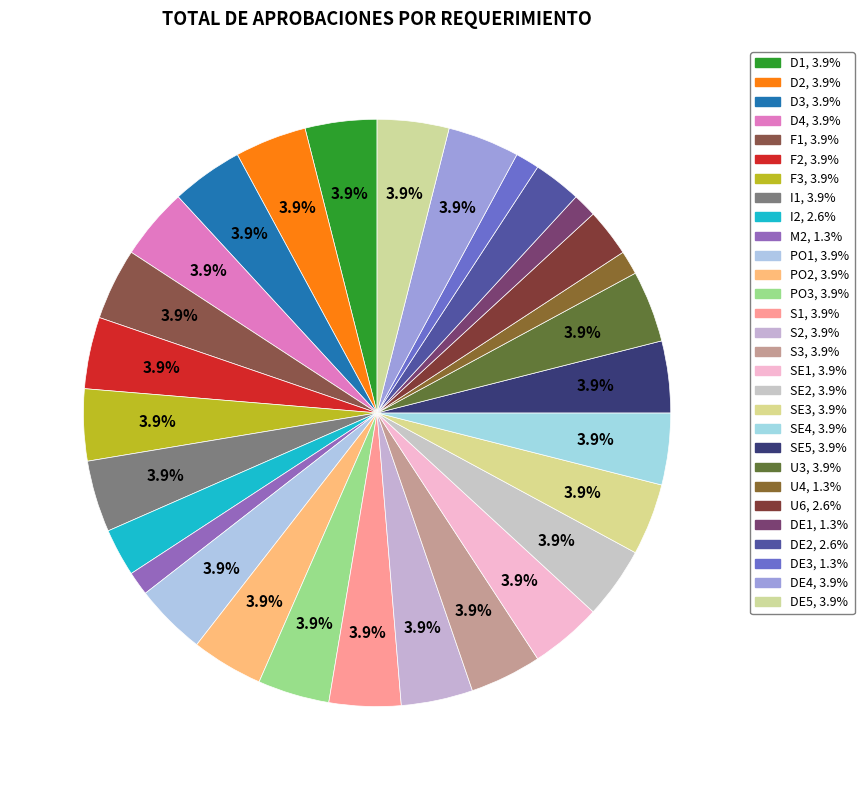

How many slices are in this pie chart?

29